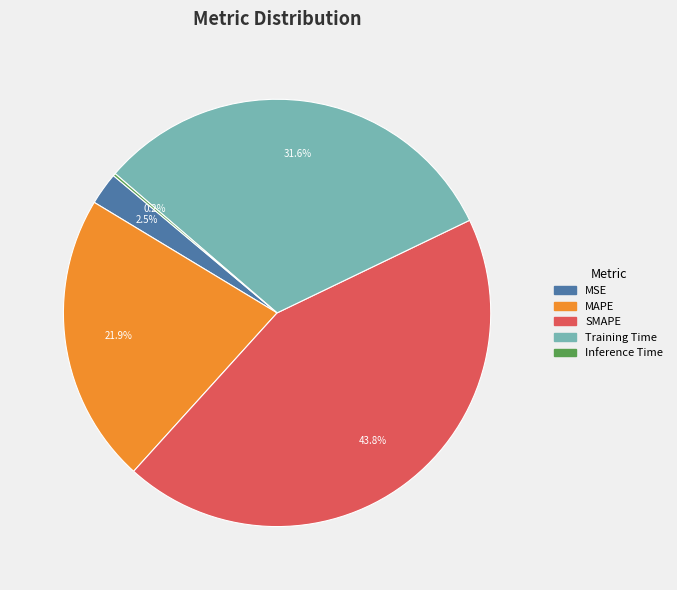

Is the sum of MAPE and Training Time greater than half?

Yes